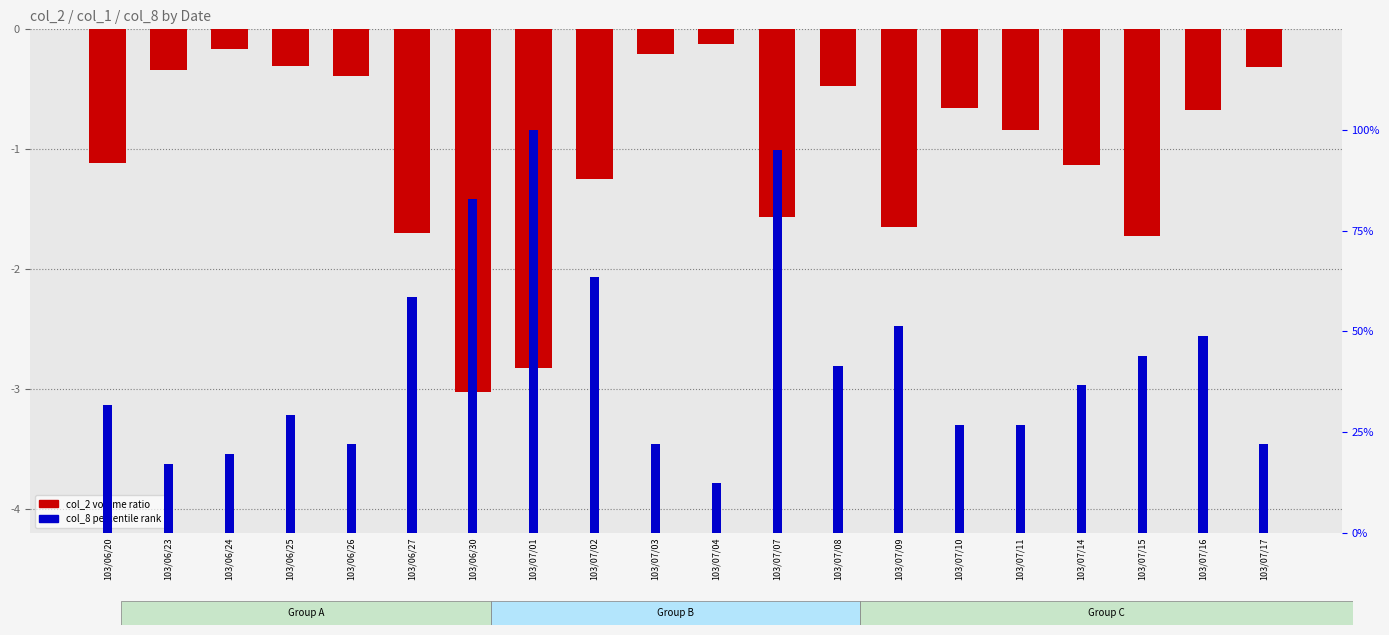

At which category is the sum across all series the highest?

103/07/01